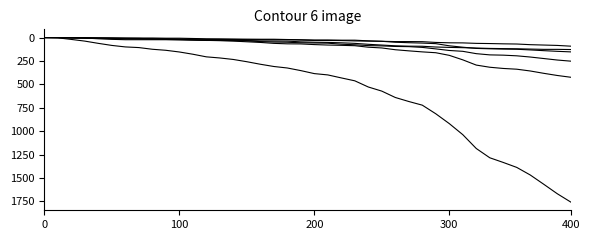

Is this an area chart (filled region under the line)?

No